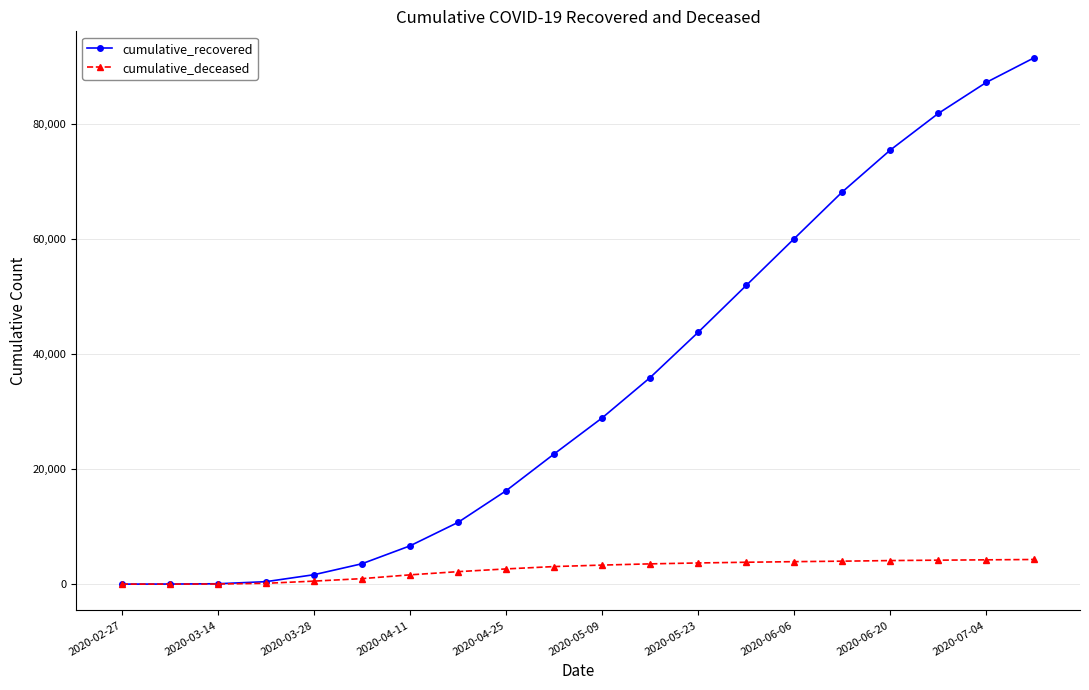

Which series has the largest range (max minus min)?

cumulative_recovered